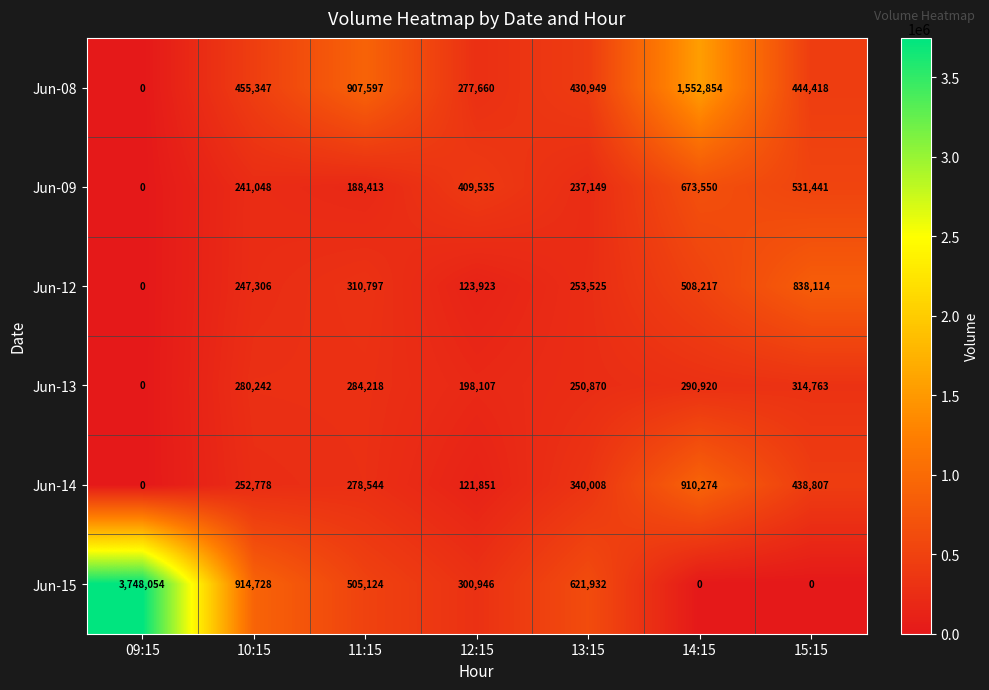

Which series has the largest range (max minus min)?

Jun-15